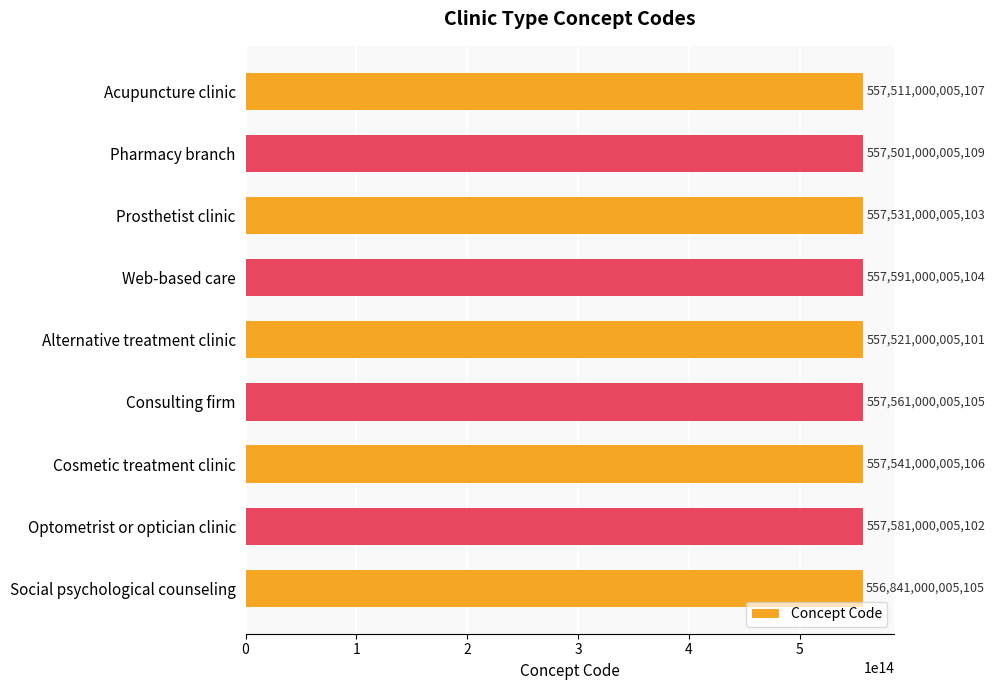

Is it true that the value at Prosthetist clinic is 557531000005103?

True